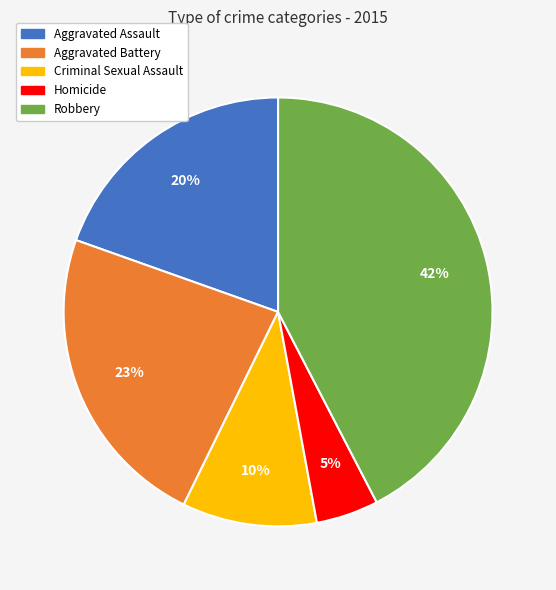

Do Criminal Sexual Assault and Aggravated Assault together represent more than half of the pie?

No